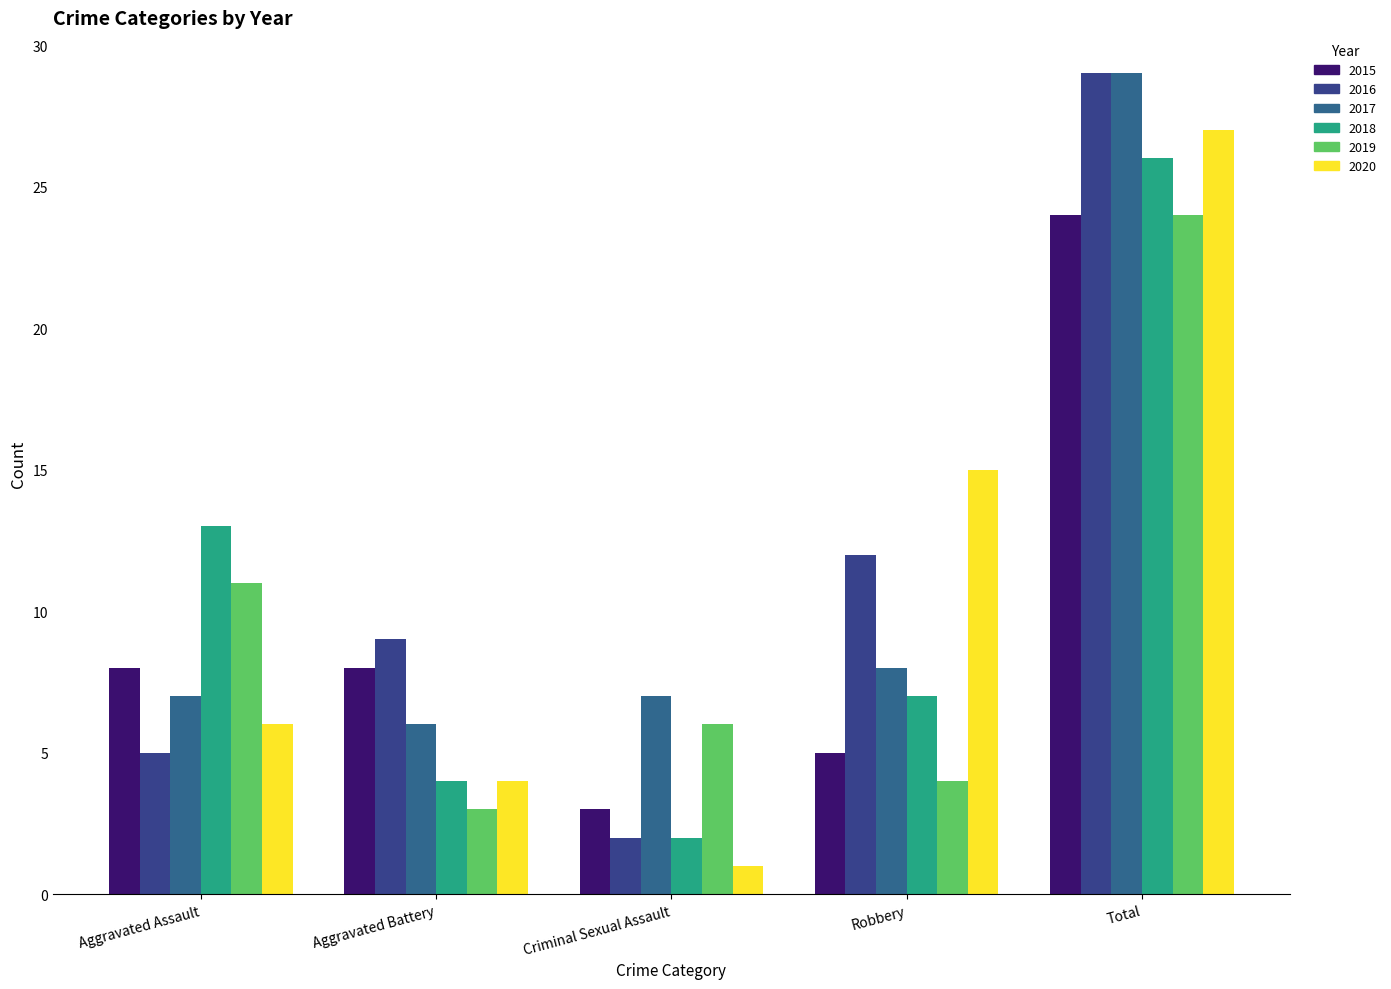

What is the difference between the maximum and minimum values in the 2016 series?

27